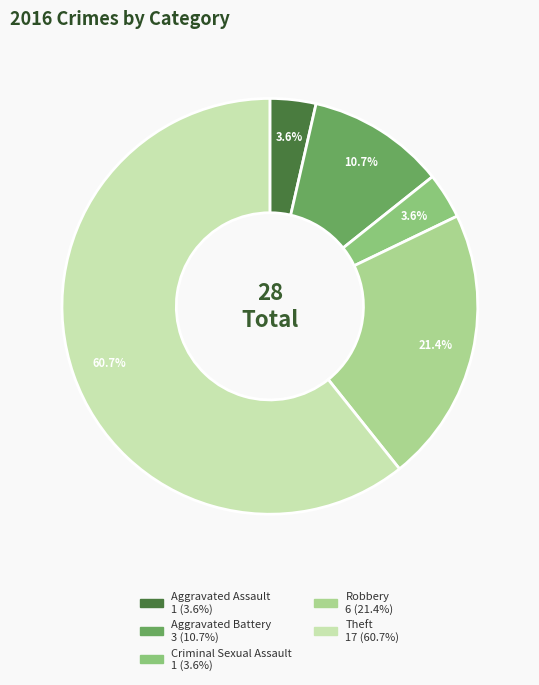

To the nearest percent, what is the difference between the Aggravated Battery and Robbery slice percentages?

11%